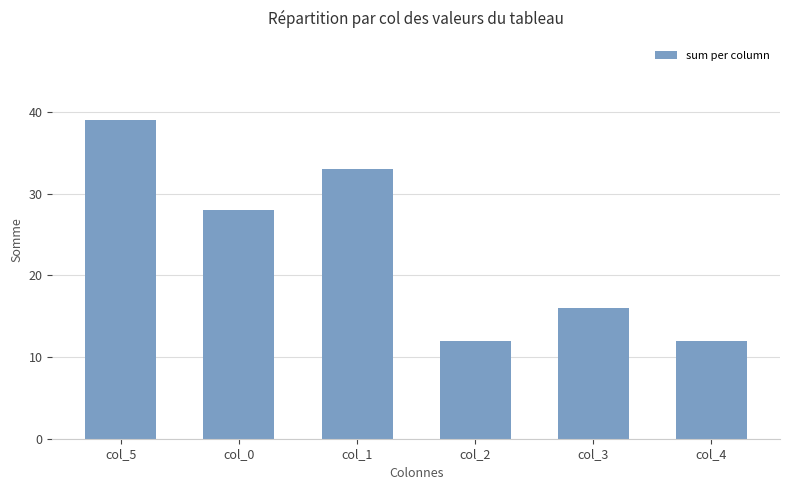

Reading right to left, what are all the values shown in this chart?

col_4=12	col_3=16	col_2=12	col_1=33	col_0=28	col_5=39